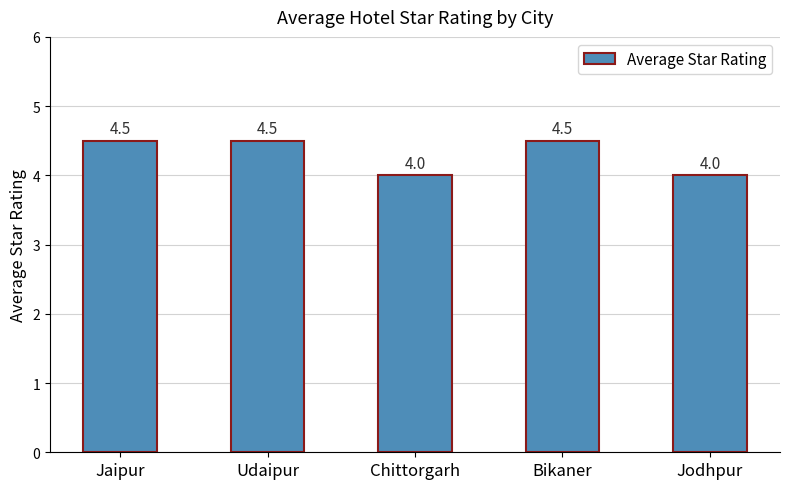

What is the change in value from Udaipur to Jodhpur?

-0.5